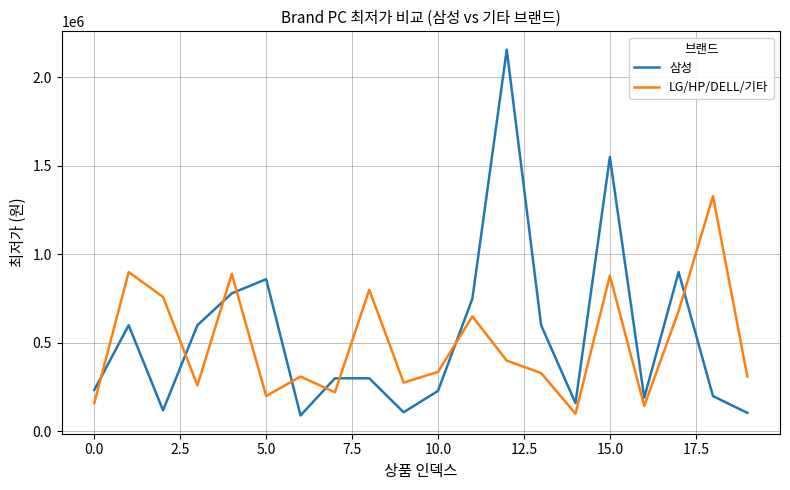

Which series has the largest range (max minus min)?

삼성